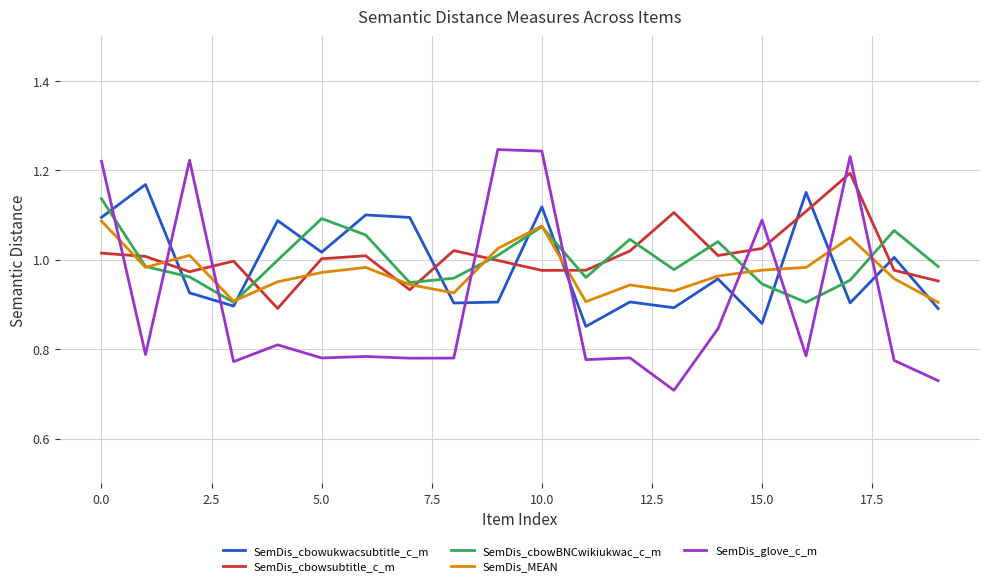

Which series ends up on top after the final intersection of SemDis_cbowsubtitle_c_m and SemDis_MEAN?

SemDis_cbowsubtitle_c_m